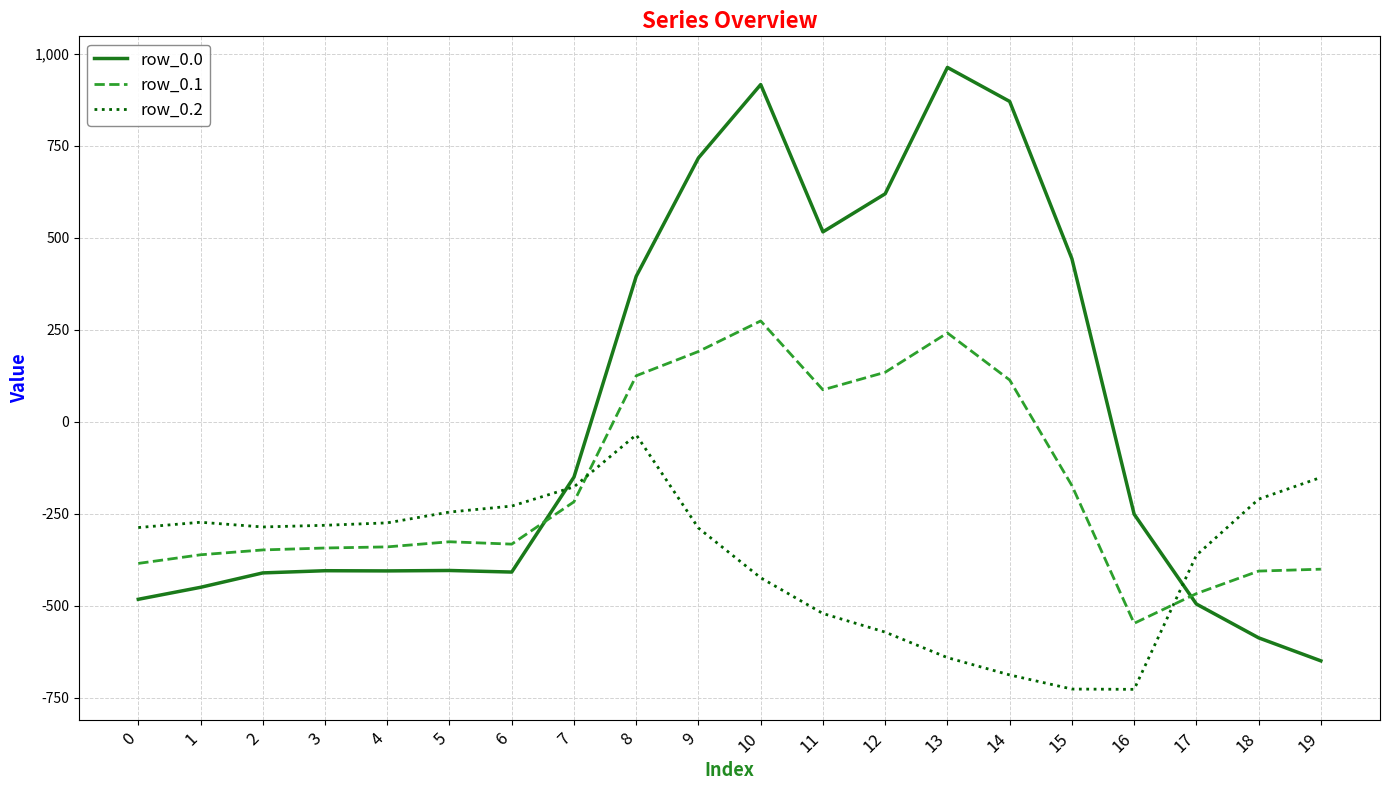

The value of row_0.0 at 15 is 124.1. True or false?

False